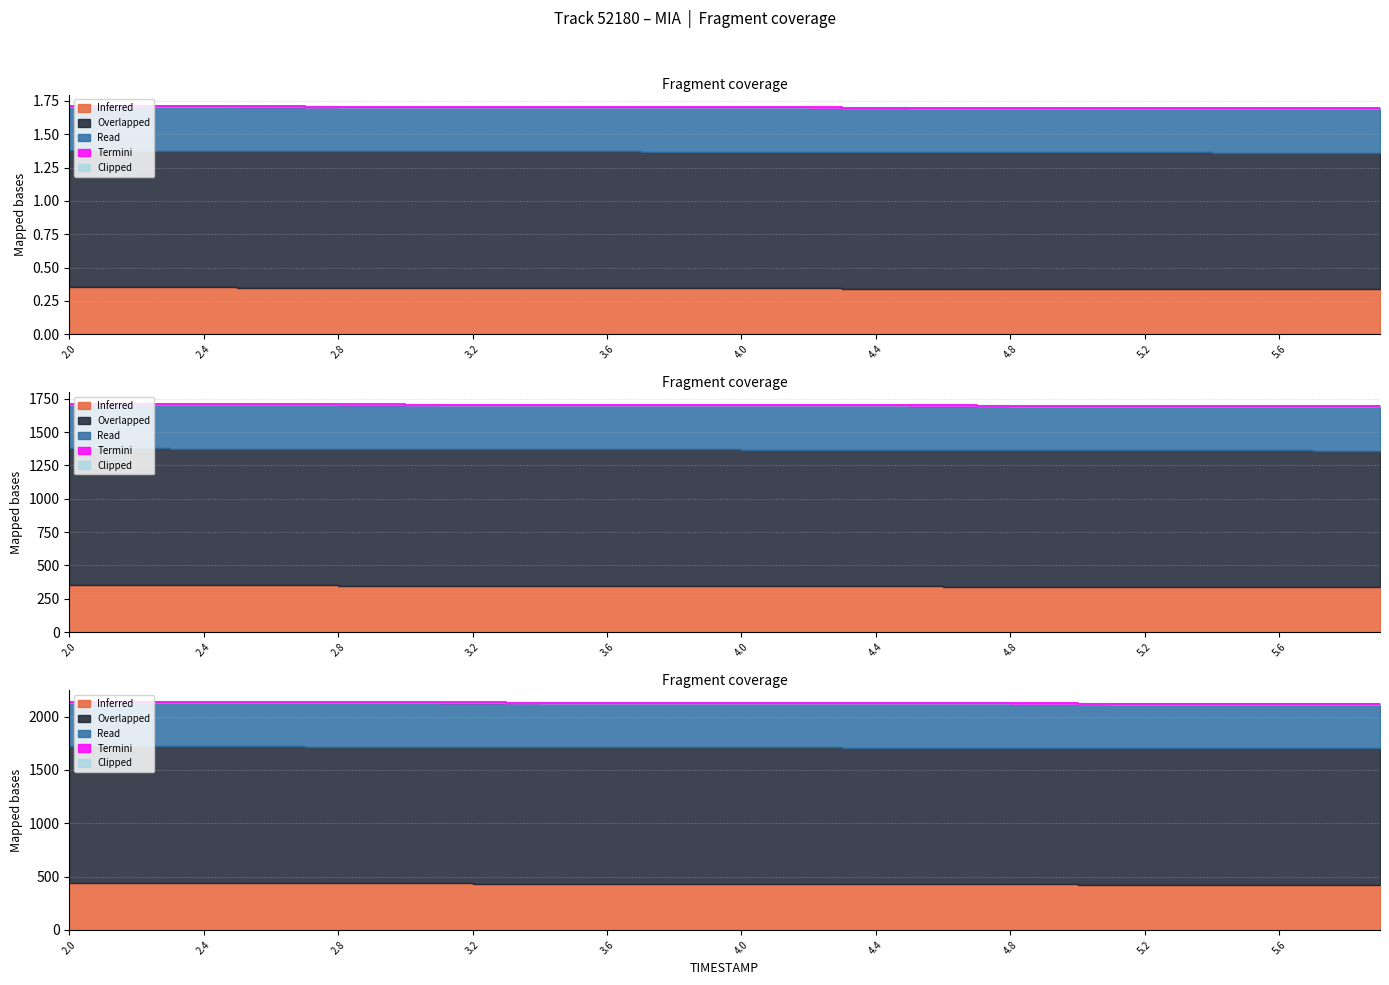

How many distinct data groups are displayed?

5